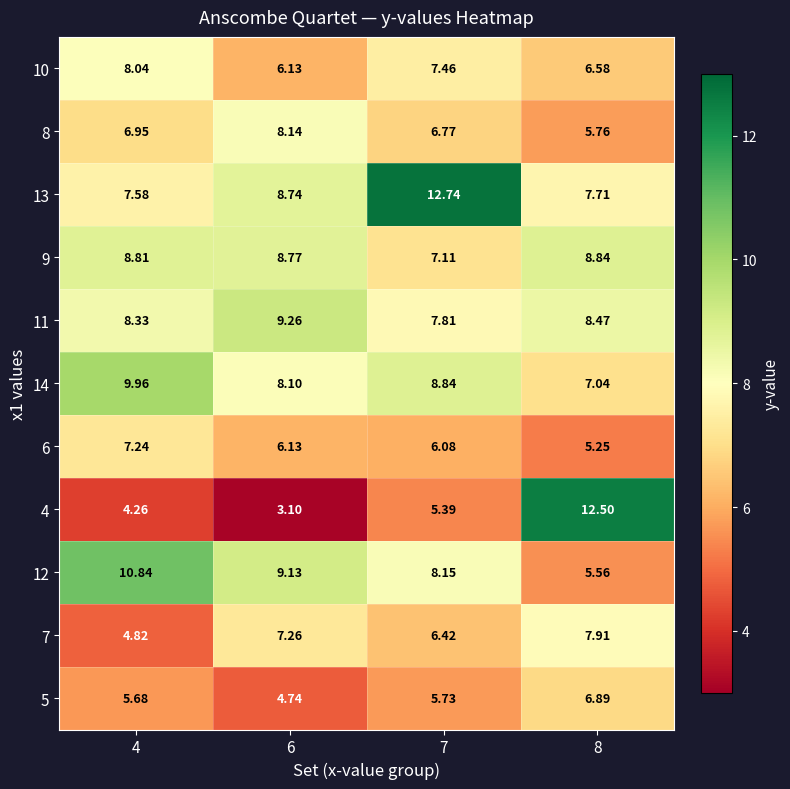

Is the value of 10 at 7 greater than the value of 9 at 8?

No